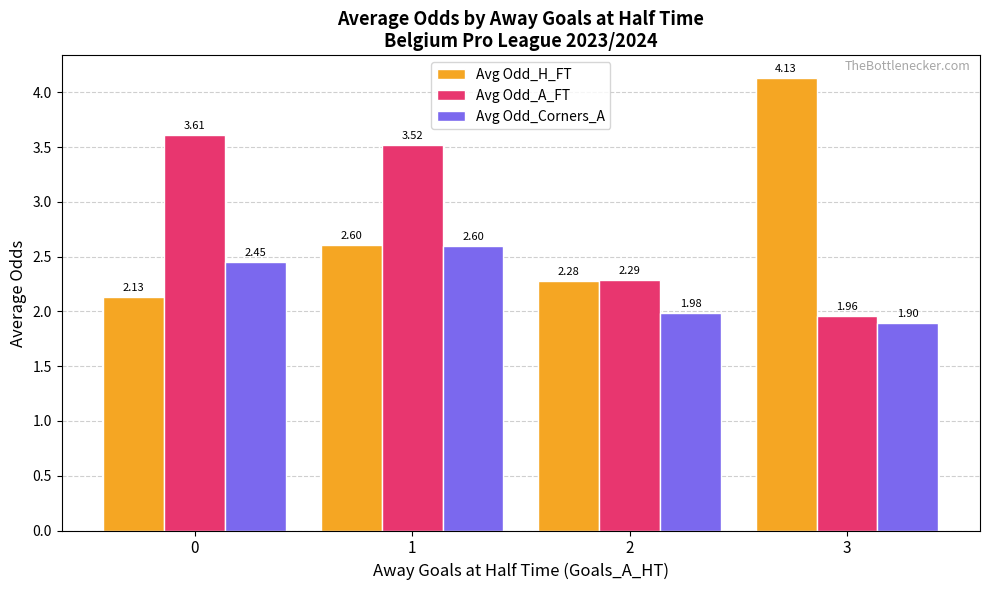

What is the difference between the maximum and second lowest values in the Avg Odd_H_FT series?

1.9